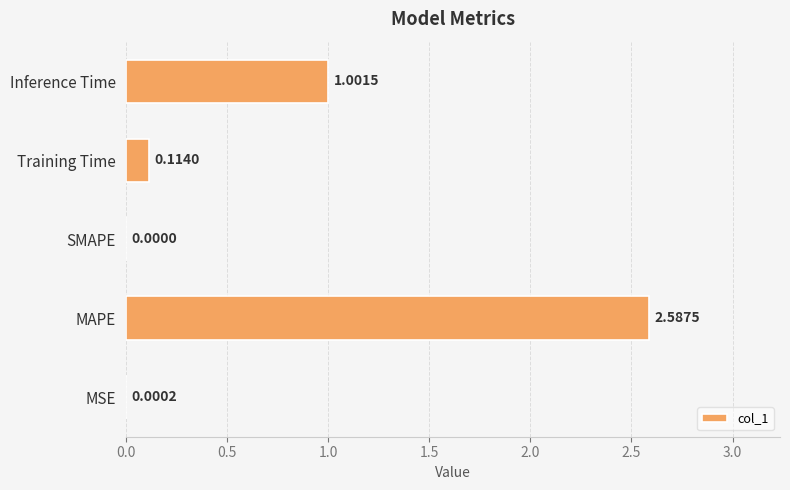

At which label is the value closest to 1?

Inference Time